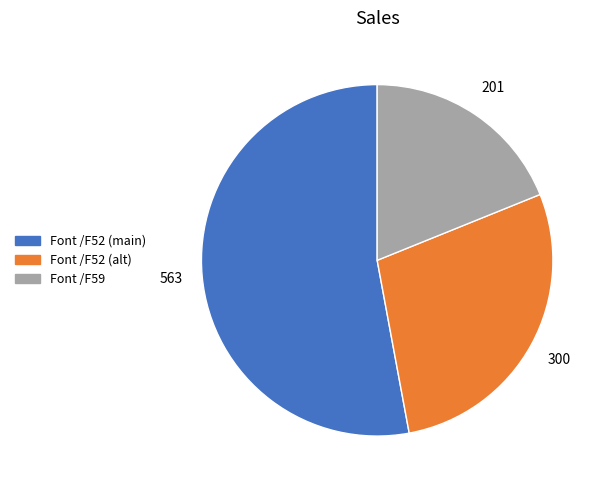

How many segments does this pie chart have?

3